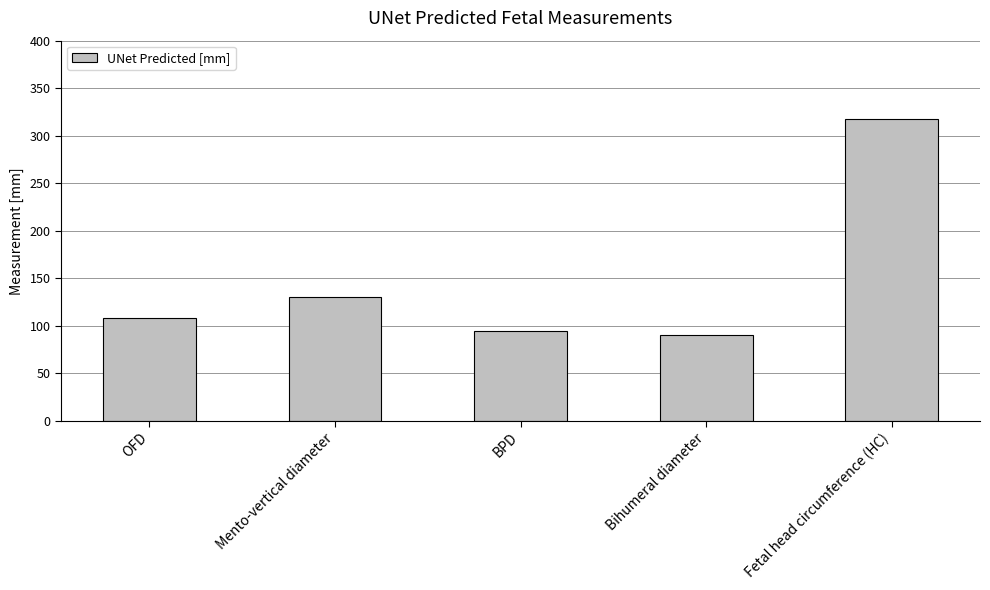

List the labels in order of value, smallest first.

Bihumeral diameter, BPD, OFD, Mento-vertical diameter, Fetal head circumference (HC)